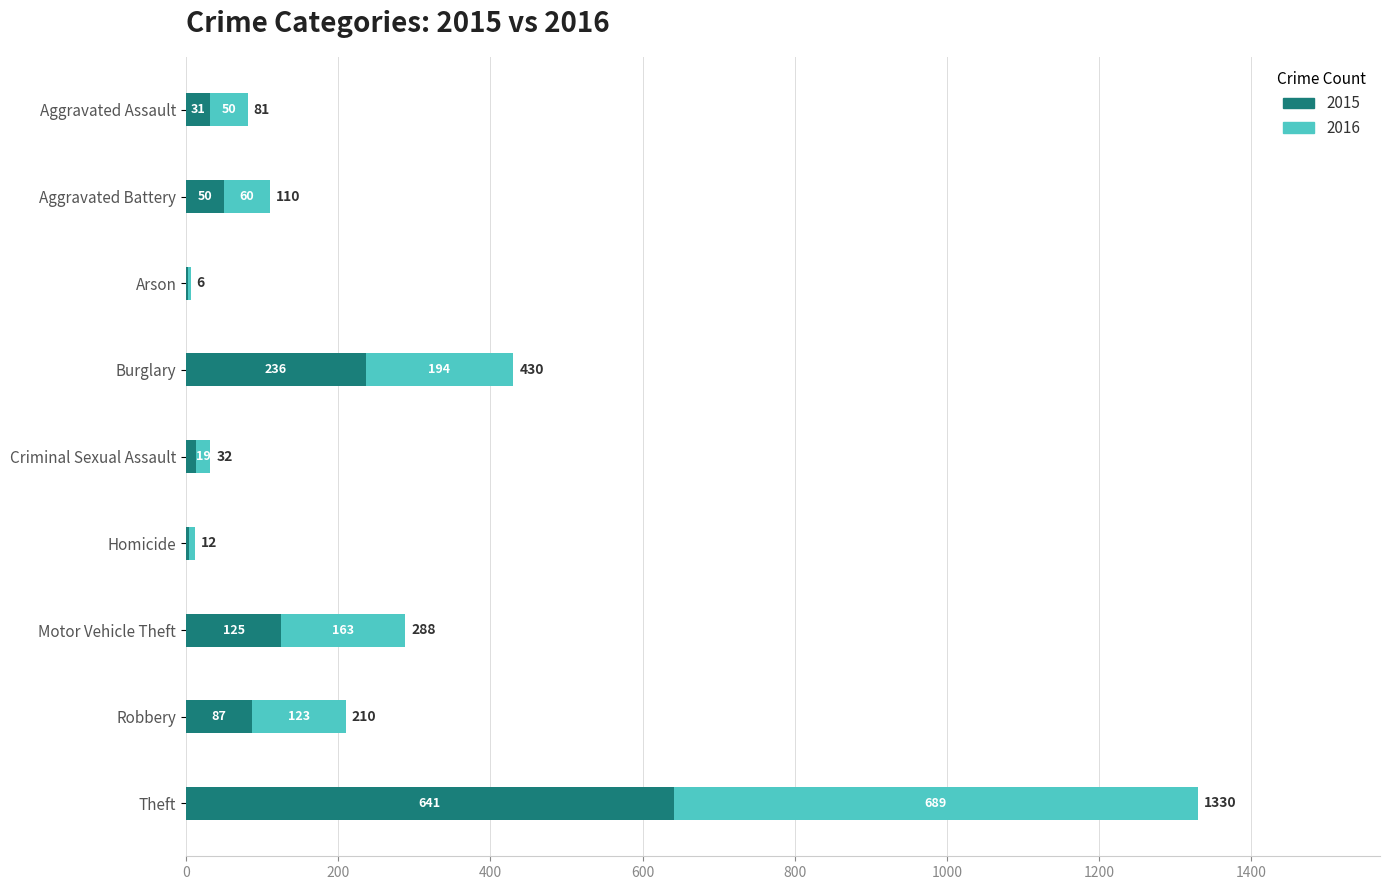

At which category is the sum across all series the highest?

Theft